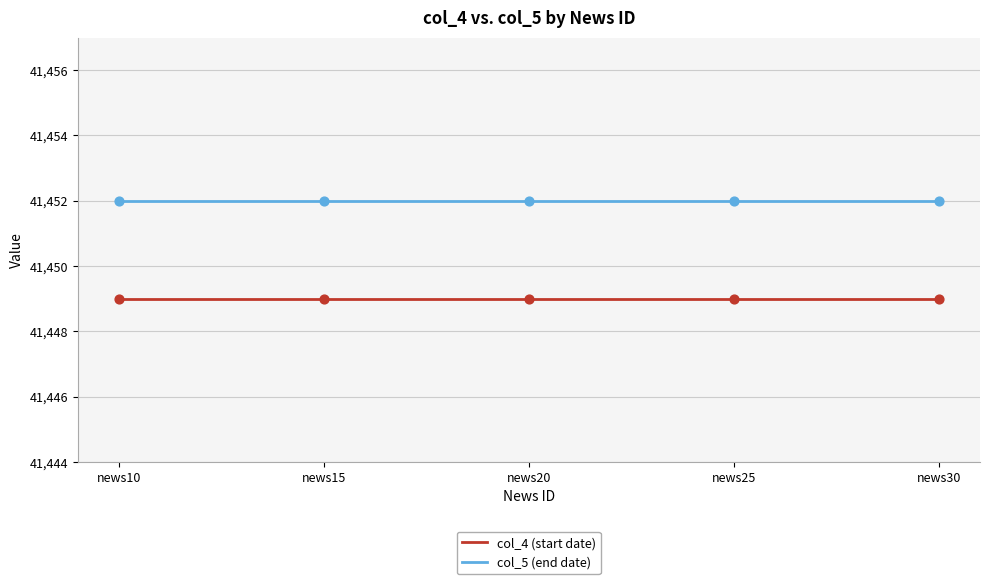

What are all the series names shown in the legend?

col_4 (start date), col_5 (end date)